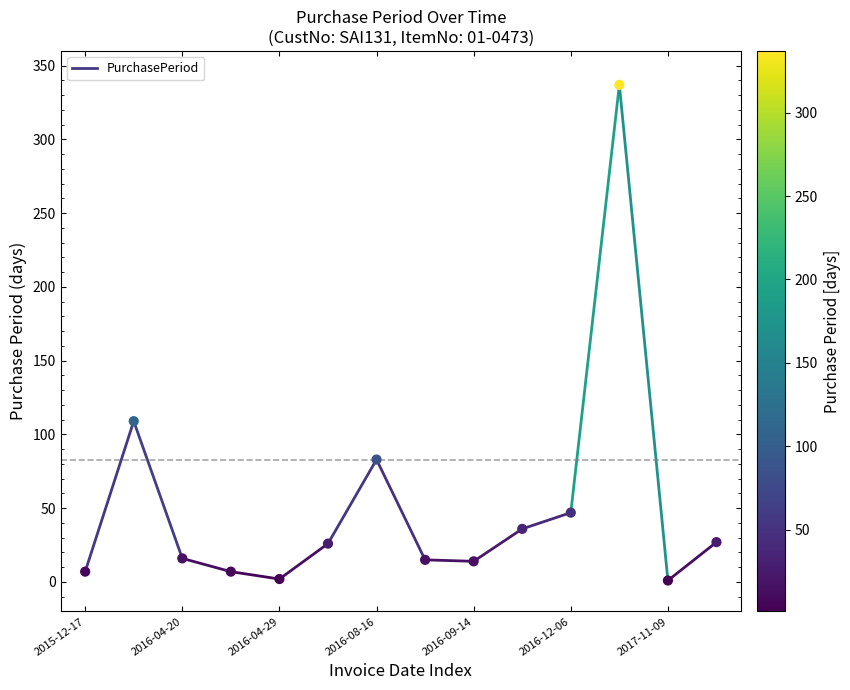

What is the range of Y values (max minus min)?

336